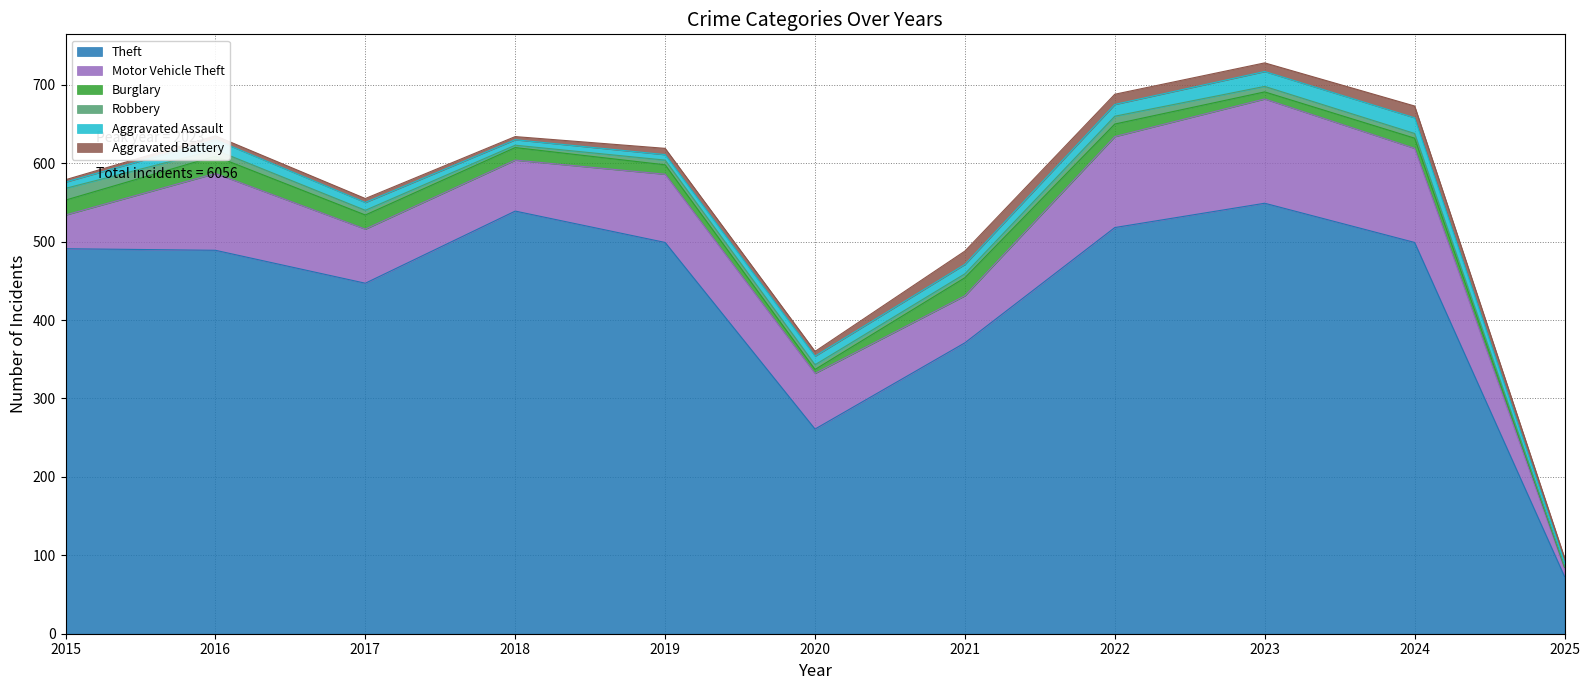

True or false: Burglary has more than 2 interior local peaks.

True